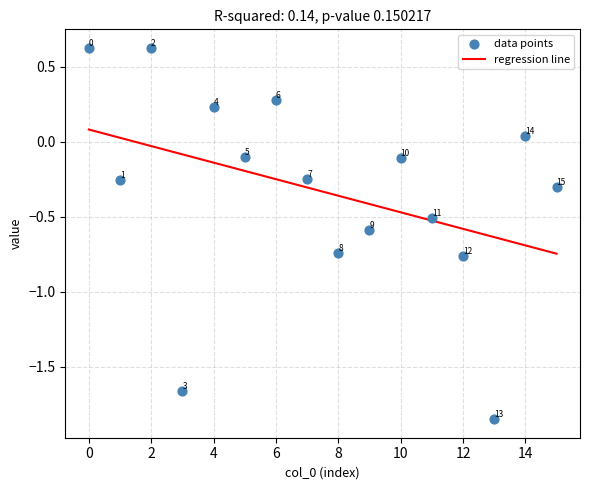

What is the range of Y values (max minus min)?

2.5